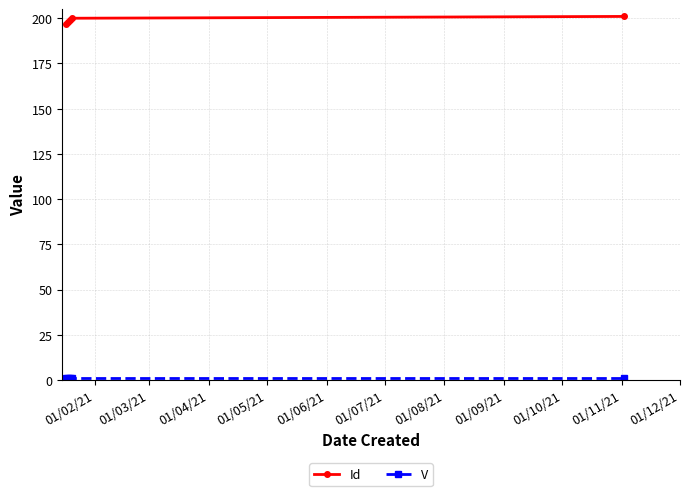

At how many categories does at least one series exceed 39?

5